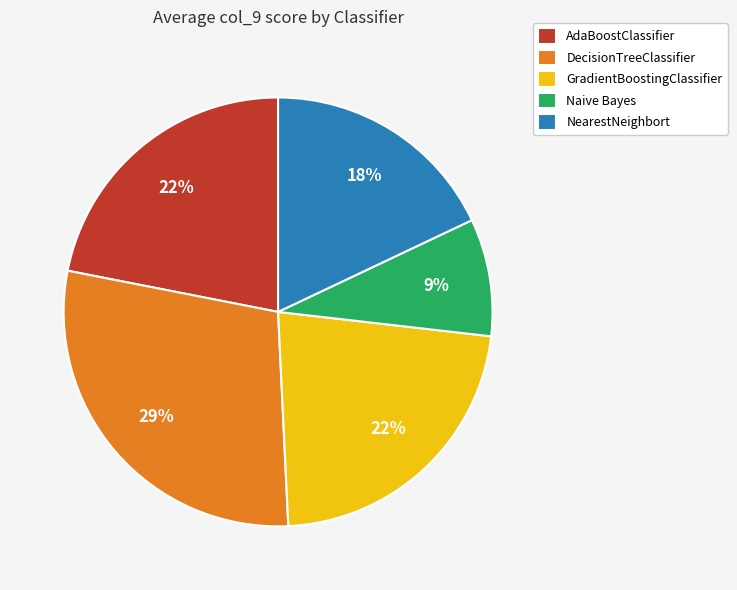

Does NearestNeighbort account for over 50% of the chart?

No